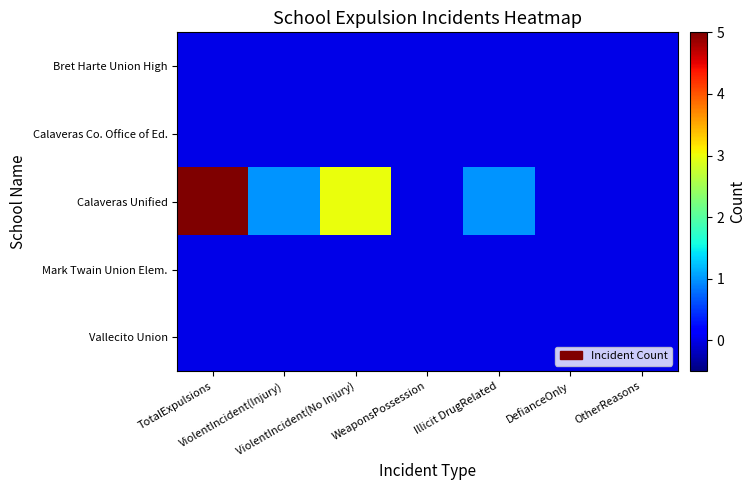

At which category is the sum across all series the highest?

TotalExpulsions